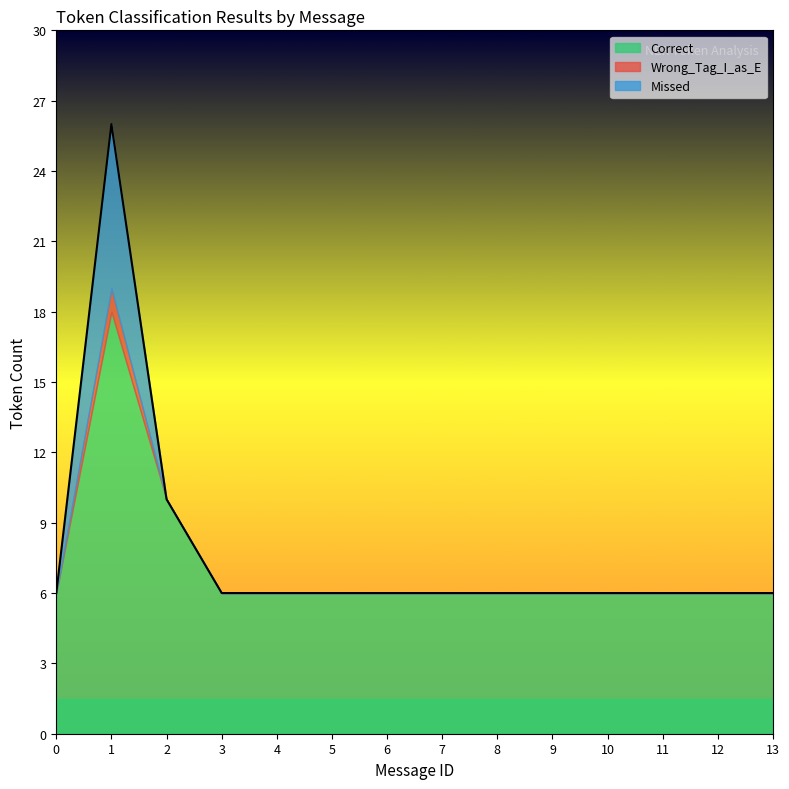

Does the chart display data point markers on the line(s)?

No